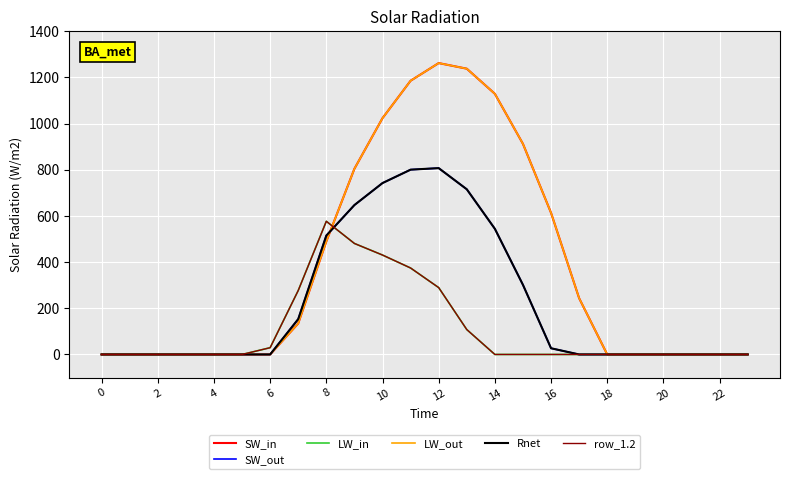

Reading left to right, transcribe all the data shown in this chart.

SW_in: 0.0	0.0	0.0	0.0	0.0	0.0	0.0	134.3	489.3	804.0	1023.2	1185.2	1261.6	1237.4	1128.6	911.8	613.0	243.5	0.0	0.0	0.0	0.0	0.0	0.0
SW_out: 0.0	0.0	0.0	0.0	0.0	0.0	0.0	153.2	514.8	646.9	742.1	800.2	806.9	715.3	544.1	301.4	26.8	0.0	0.0	0.0	0.0	0.0	0.0	0.0
LW_in: 0.0	0.0	0.0	0.0	0.0	0.0	29.3	276.9	576.6	480.7	430.5	374.4	289.5	107.8	0.0	0.0	0.0	0.0	0.0	0.0	0.0	0.0	0.0	0.0
LW_out: 0.0	0.0	0.0	0.0	0.0	0.0	0.0	134.3	489.3	804.0	1023.2	1185.2	1261.6	1237.4	1128.6	911.8	613.0	243.5	0.0	0.0	0.0	0.0	0.0	0.0
Rnet: 0.0	0.0	0.0	0.0	0.0	0.0	0.0	153.2	514.8	646.9	742.1	800.2	806.9	715.3	544.1	301.4	26.8	0.0	0.0	0.0	0.0	0.0	0.0	0.0
row_1.2: 0.0	0.0	0.0	0.0	0.0	0.0	29.3	276.9	576.6	480.7	430.5	374.4	289.5	107.8	0.0	0.0	0.0	0.0	0.0	0.0	0.0	0.0	0.0	0.0